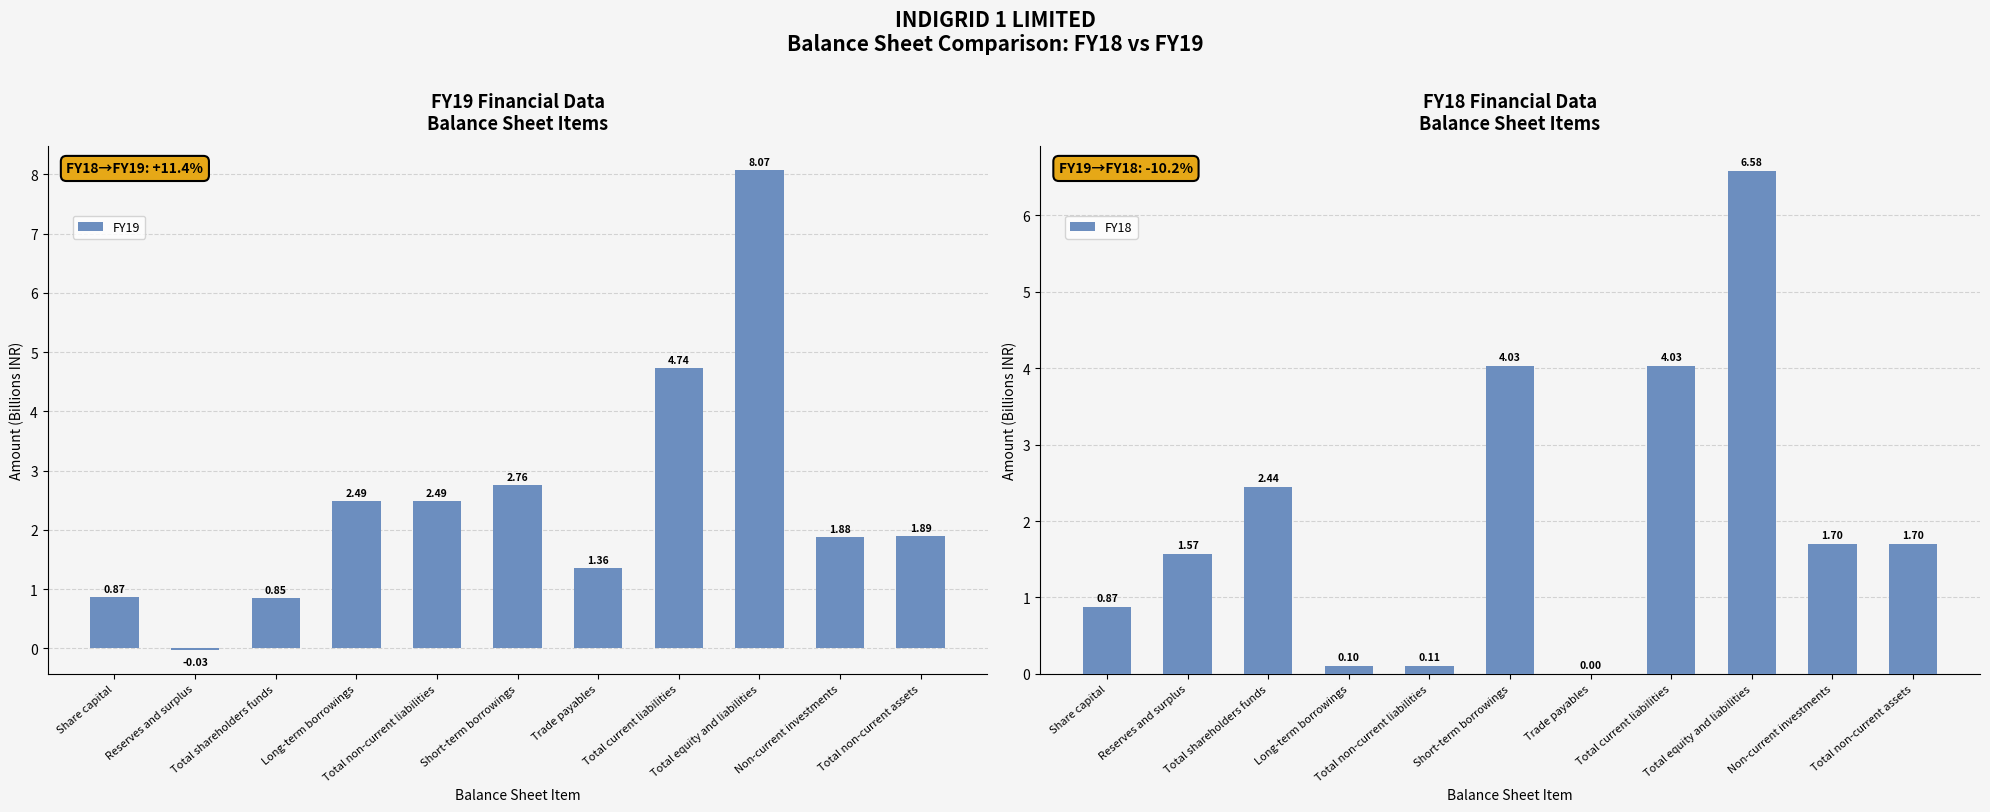

Is it true that FY19 equals 1.9 at Total non-current assets?

True